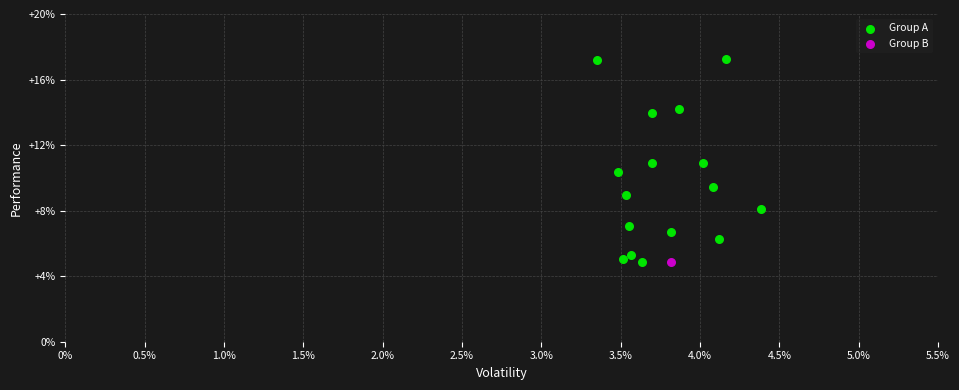

What are all the series names shown in the legend?

Group A, Group B